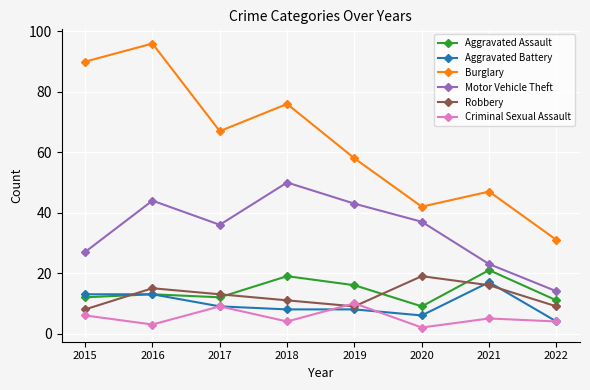

What is the value of the Criminal Sexual Assault point at the 6th from the left?

2